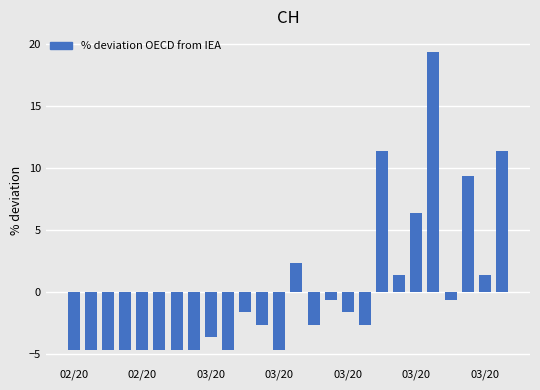

Reading left to right, list all the values displayed in this chart.

-4.7	-4.7	-4.7	-4.7	-4.7	-4.7	-4.7	-4.7	-3.7	-4.7	-1.7	-2.7	-4.7	2.3	-2.7	-0.7	-1.7	-2.7	11.3	1.3	6.3	19.3	-0.7	9.3	1.3	11.3